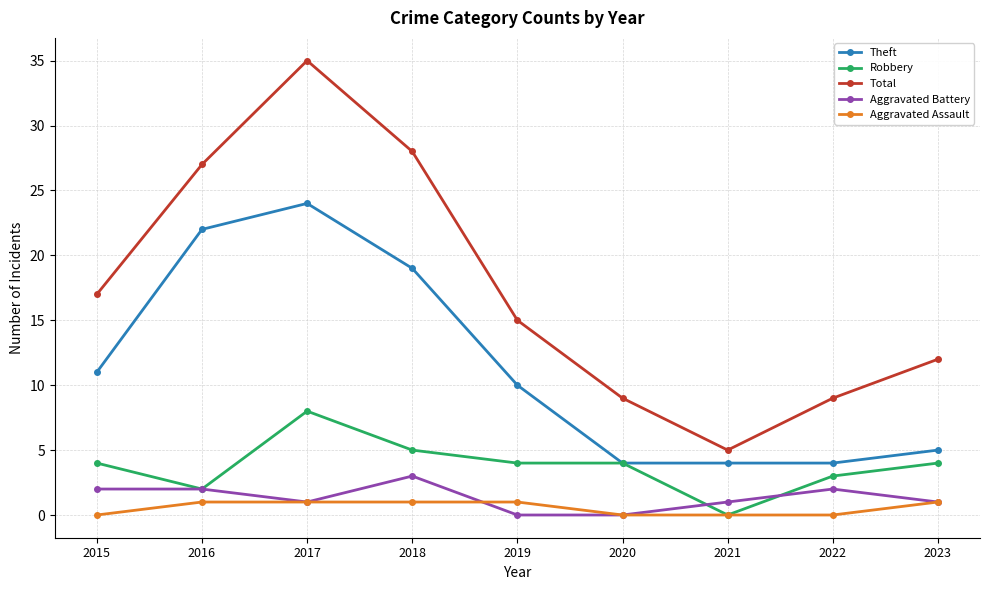

True or false: Total and Robbery intersect in this chart.

False